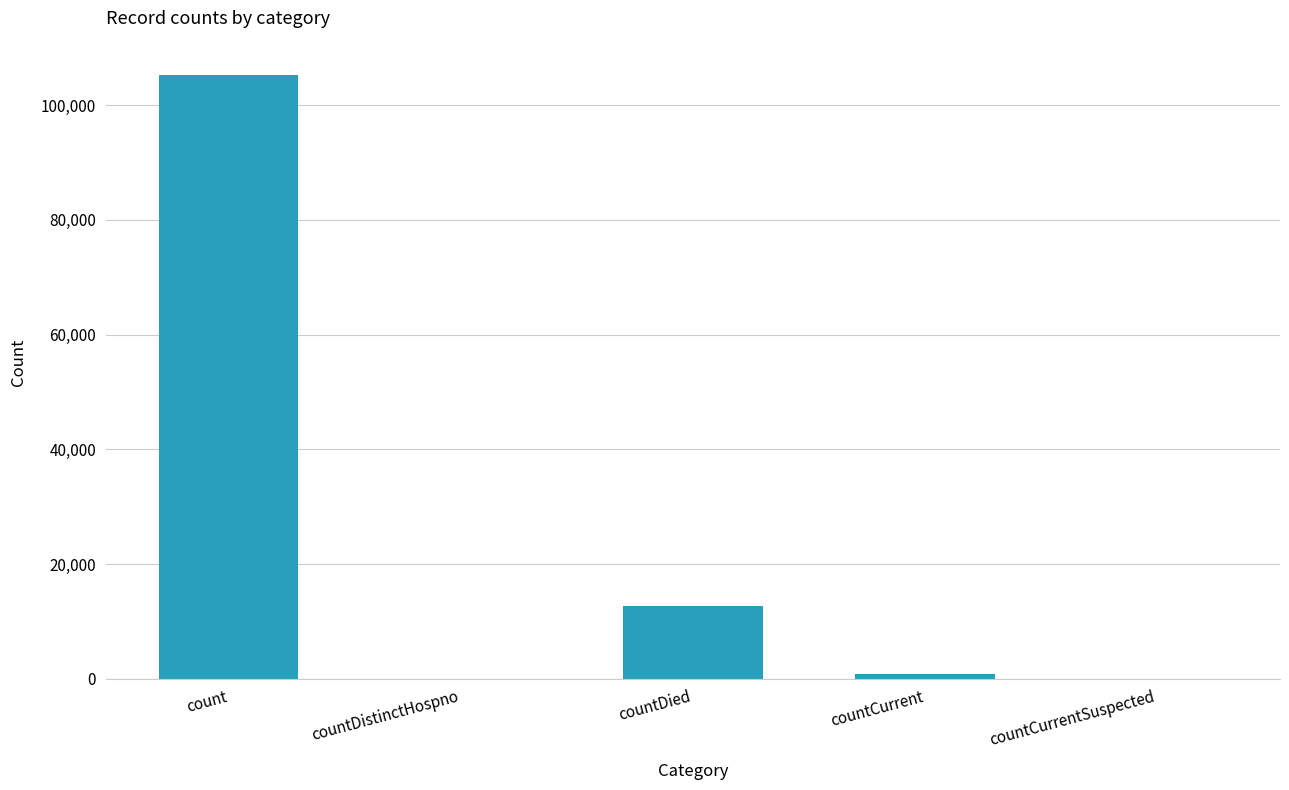

How many categories are shown in the chart?

5